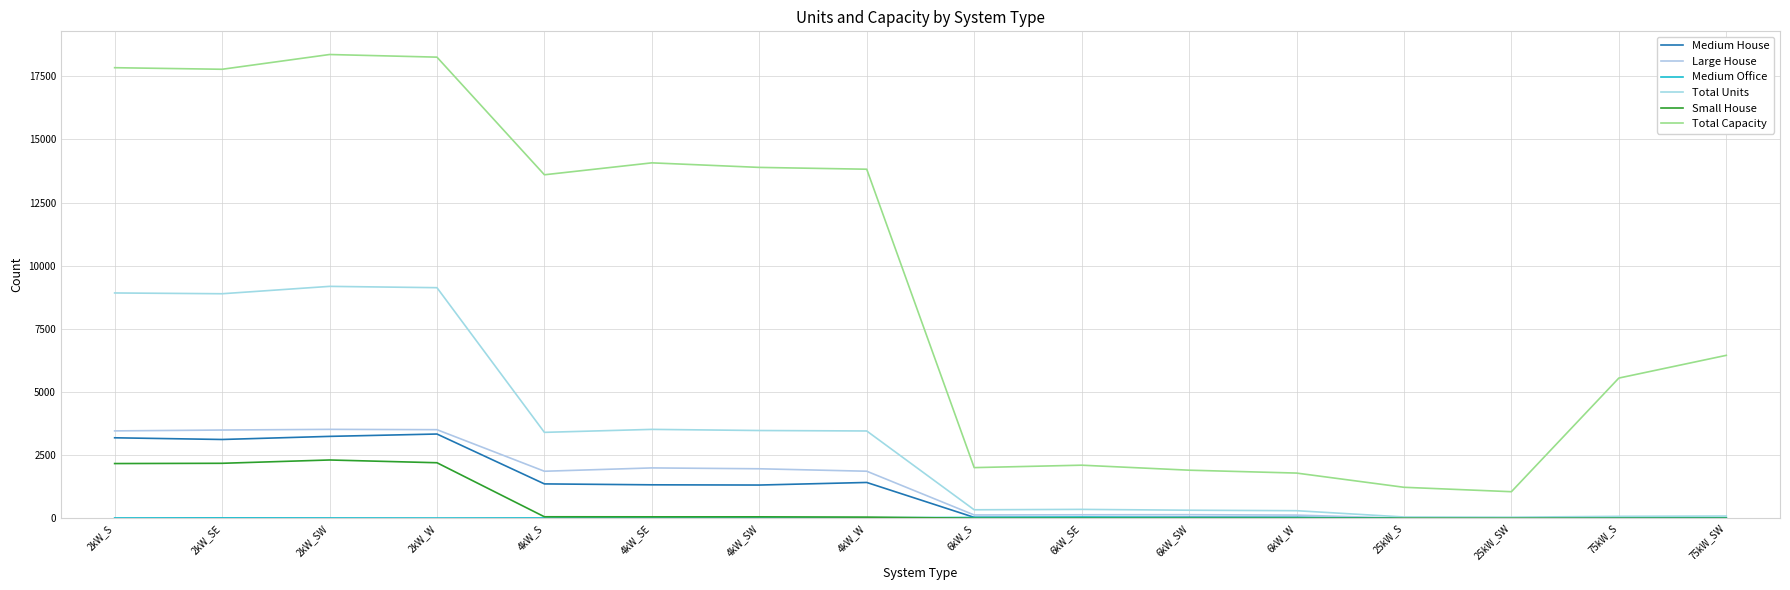

How many lines are shown in the chart?

6